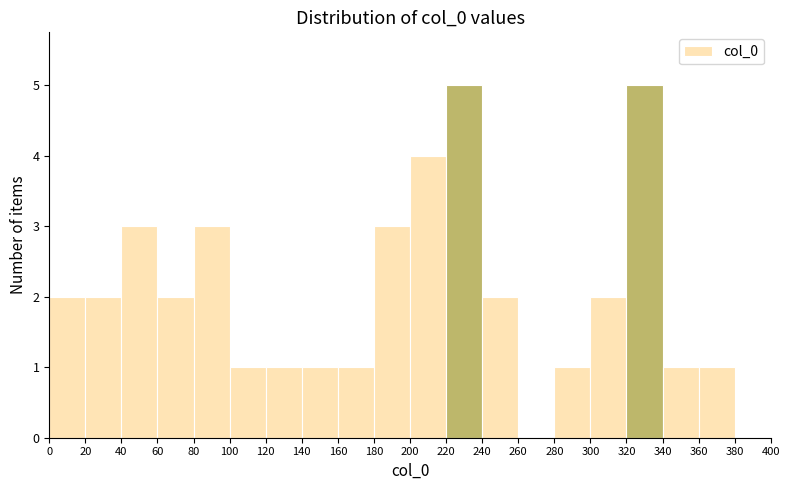

What is the height of the bar covering 300 to 320 on the x-axis? The values are not printed on the chart, so give them approximately, as read against the axis.

2